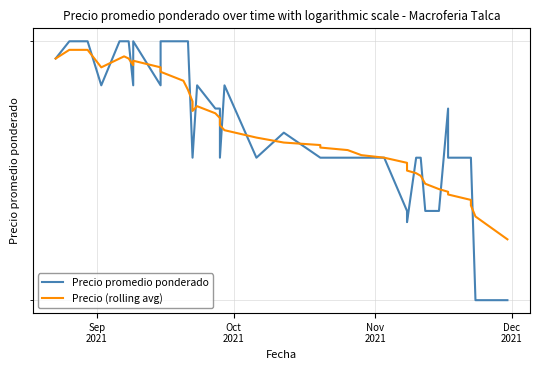

After their last crossing, which series has the higher values: Precio (rolling avg) or Precio promedio ponderado?

Precio (rolling avg)